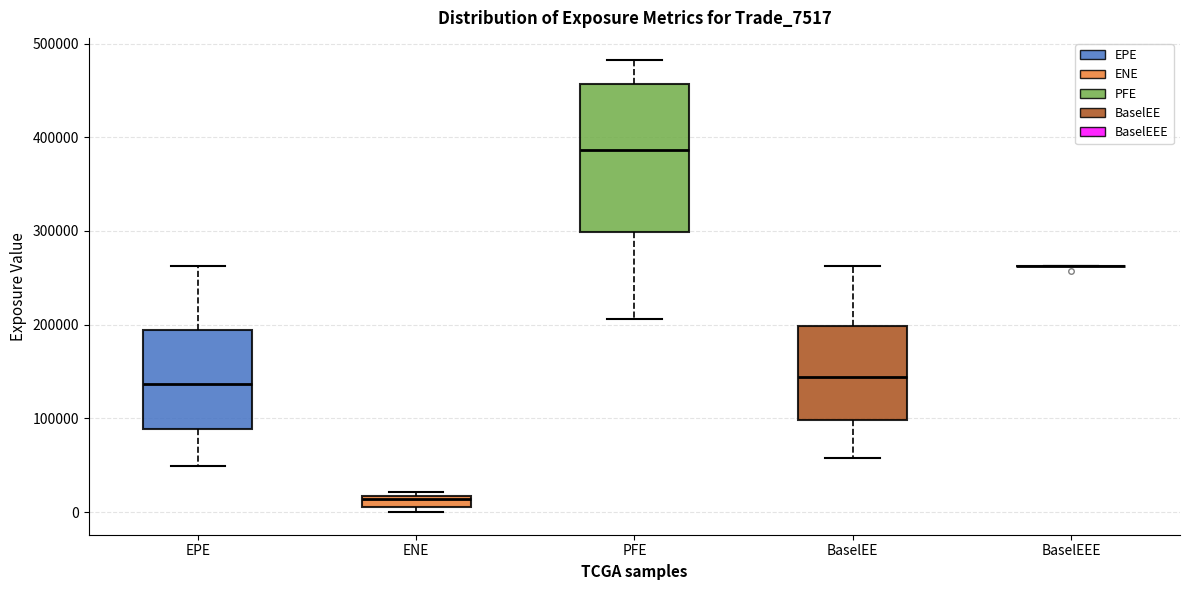

Which box is the tallest, from its lower edge to its upper edge?

PFE